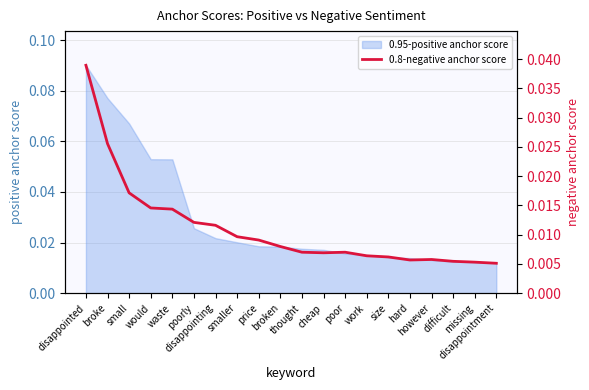

Where is the data nearest to the value 0?

disappointment